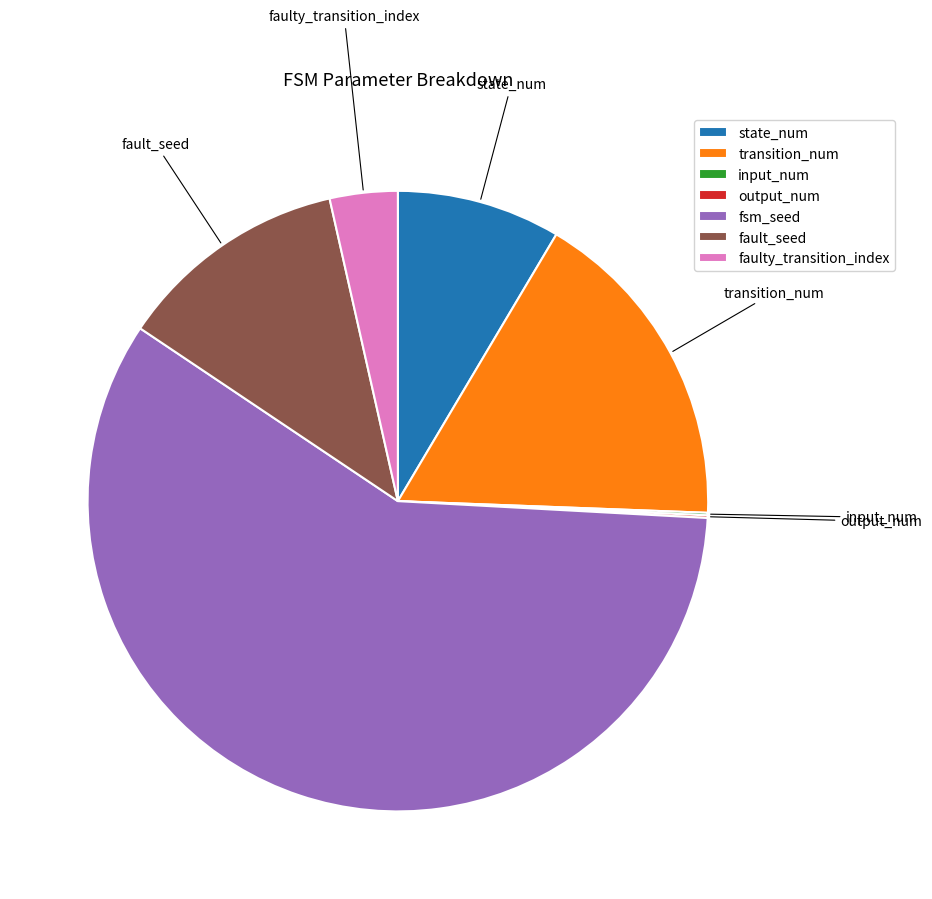

Combined, do fsm_seed and state_num account for over 50%?

Yes